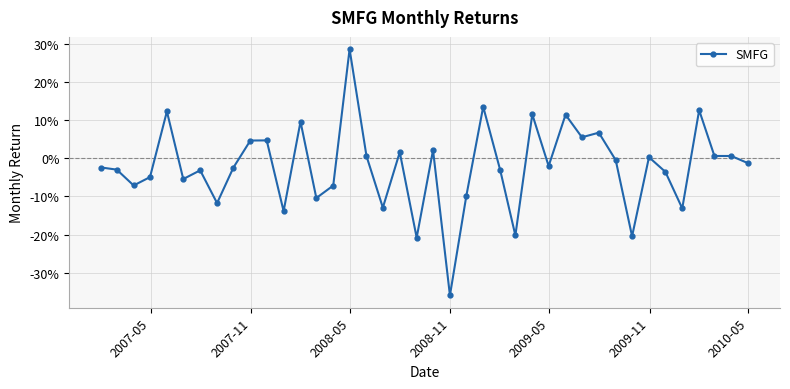

Does the chart have visible grid lines?

Yes